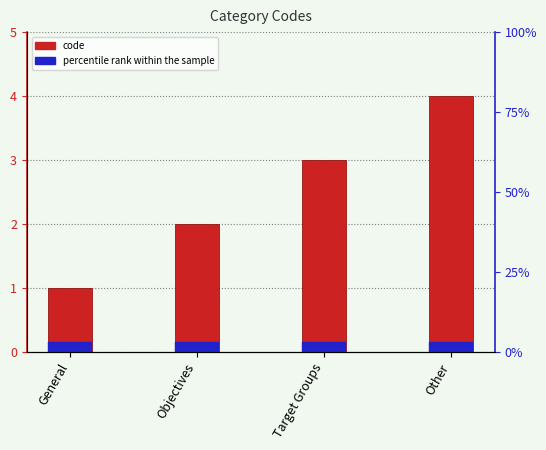

Which category has the highest value across all series?

Other